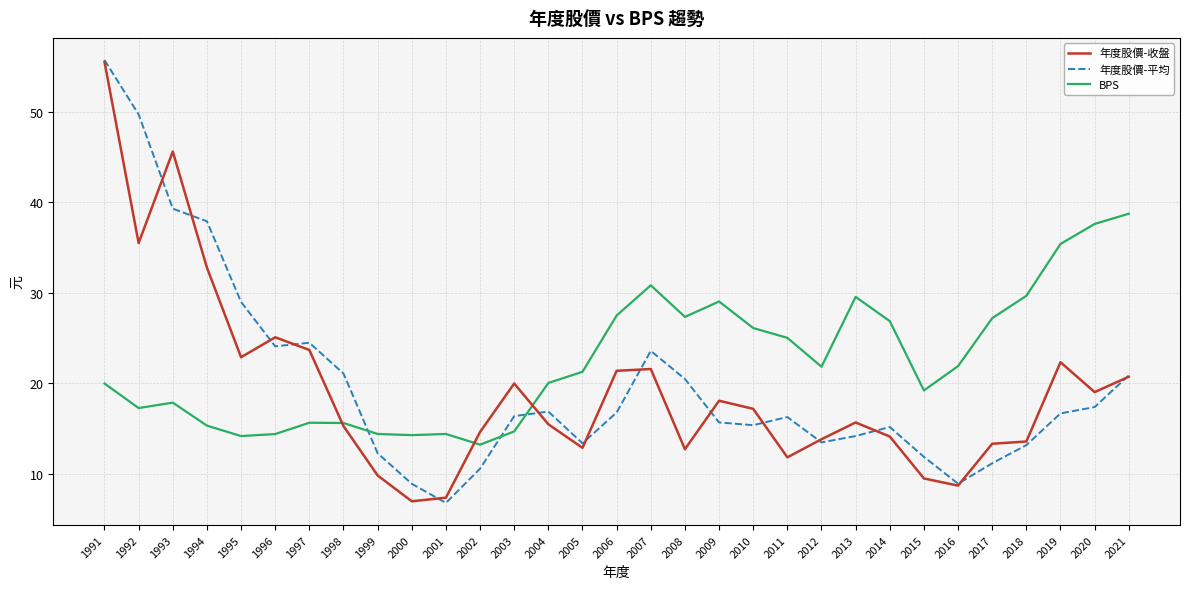

What is the total value across all series at 1991?

131.2